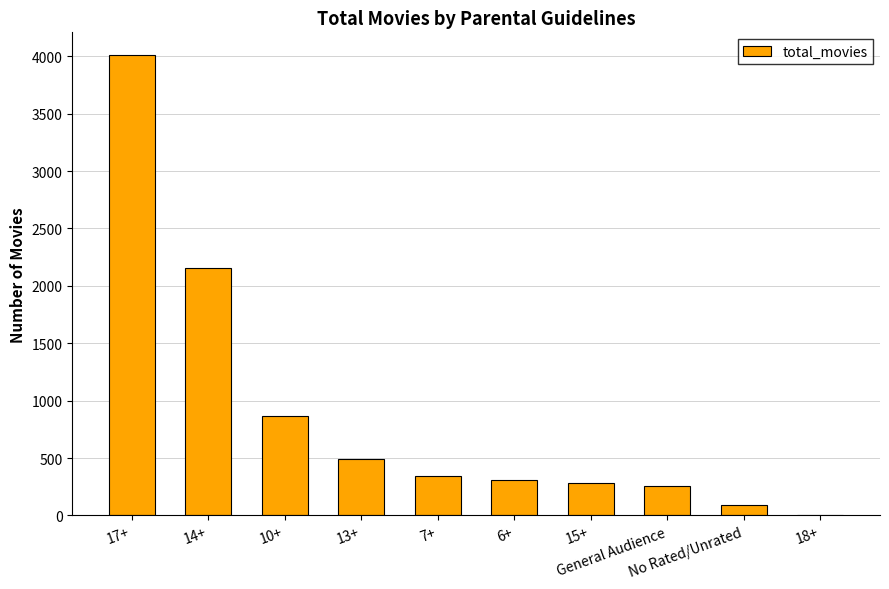

Reading left to right, list all the values displayed in this chart.

17+=4008	14+=2158	10+=863	13+=490	7+=340	6+=307	15+=287	General Audience=261	No Rated/Unrated=90	18+=1